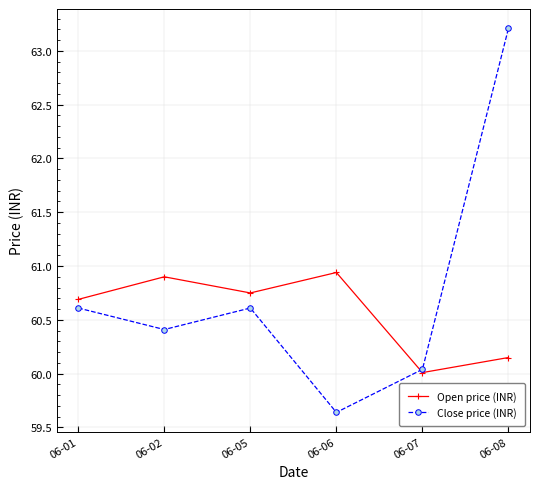

Is the value of Close price (INR) at 06-01 greater than the value of Open price (INR) at 06-08?

Yes